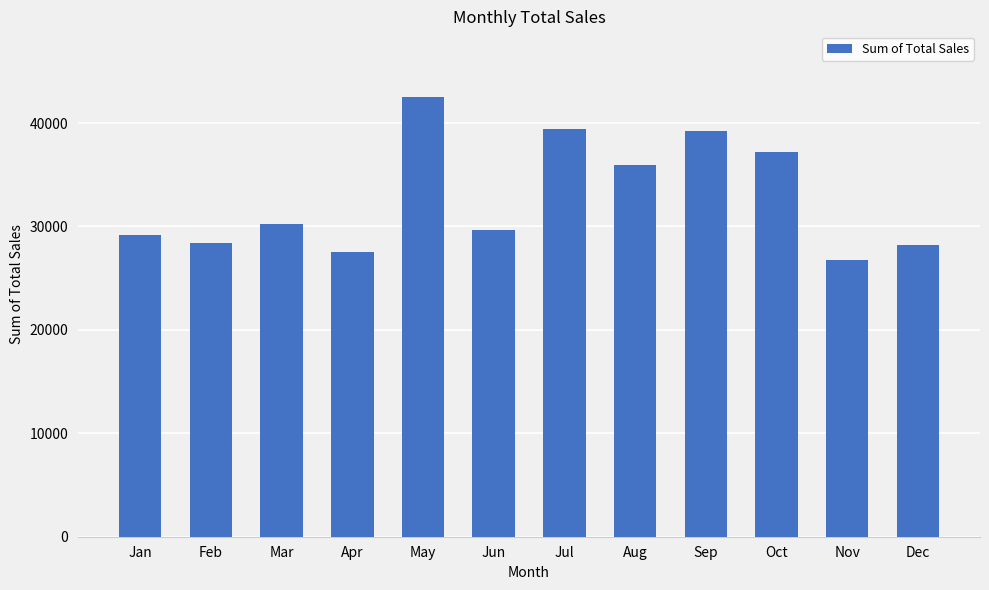

Between Feb and Nov, which is larger?

Feb